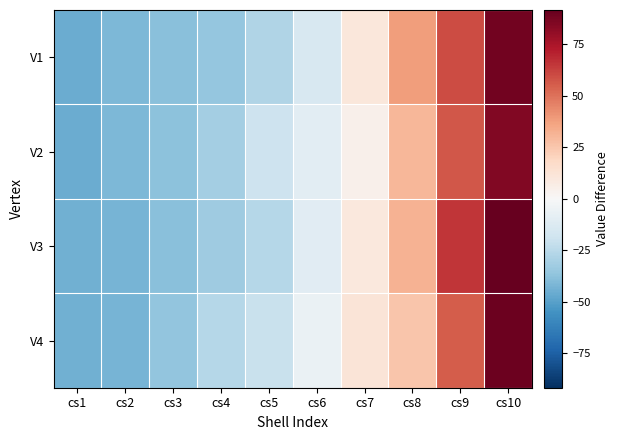

What is the greatest value displayed?

91.7